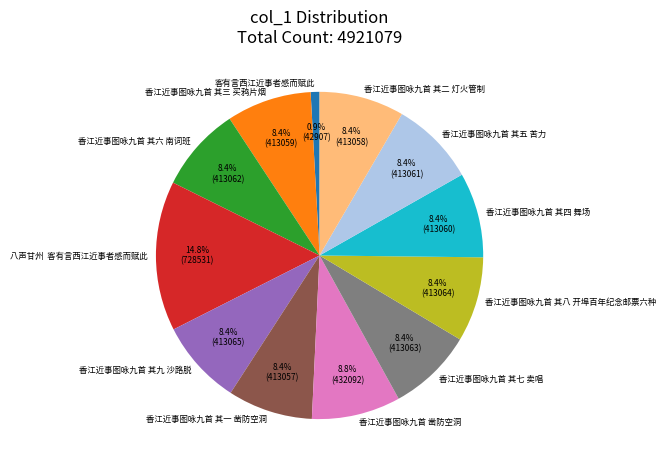

To the nearest percent, what is the average slice percentage?

8%